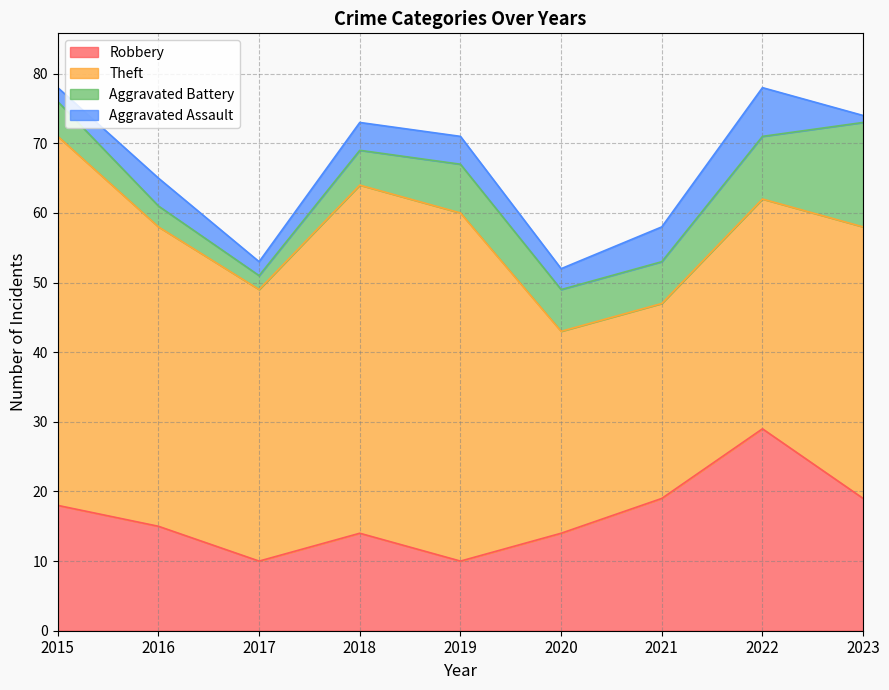

What are all the series names shown in the legend?

Robbery, Theft, Aggravated Battery, Aggravated Assault